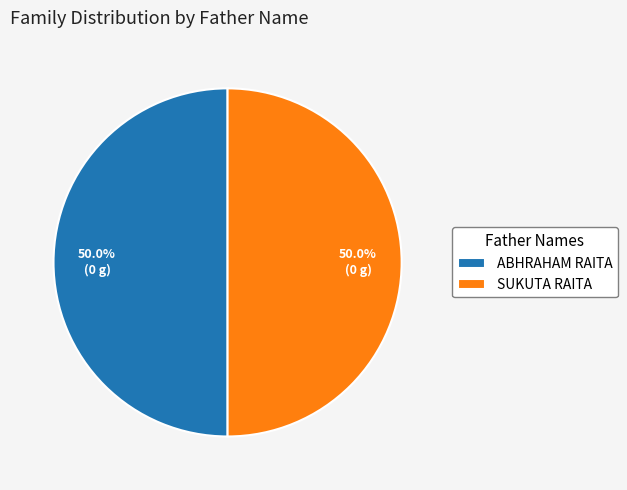

Approximately how many times larger is the value at ABHRAHAM RAITA compared to SUKUTA RAITA?

1.0